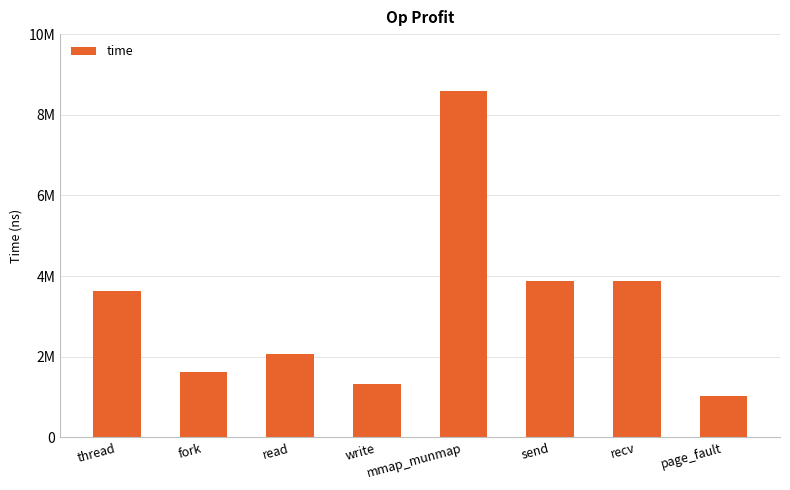

What is the label of the 5th bar from the right?

write